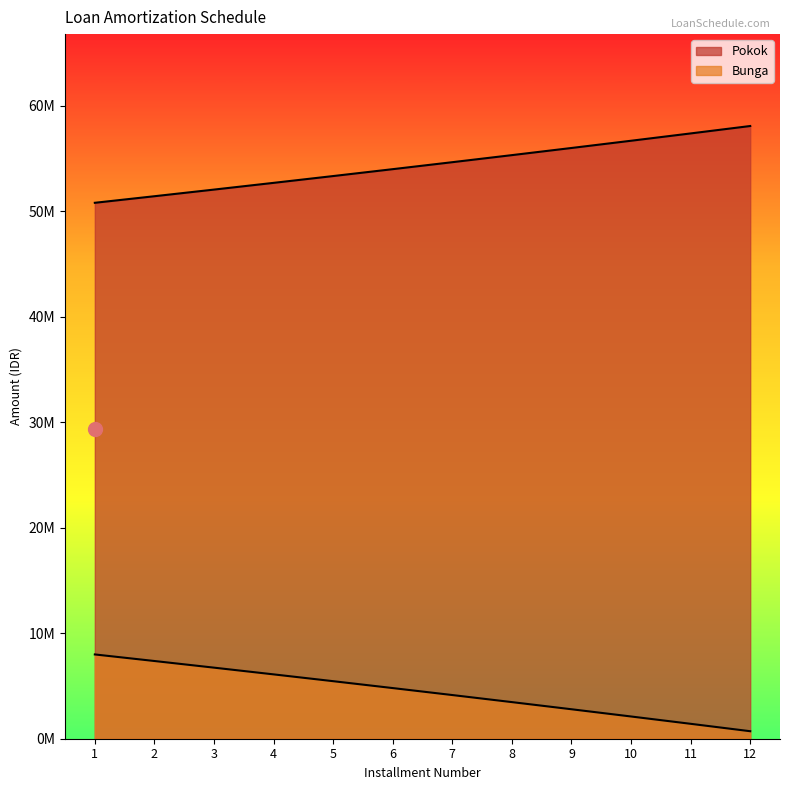

Which category has the highest value across all series?

12